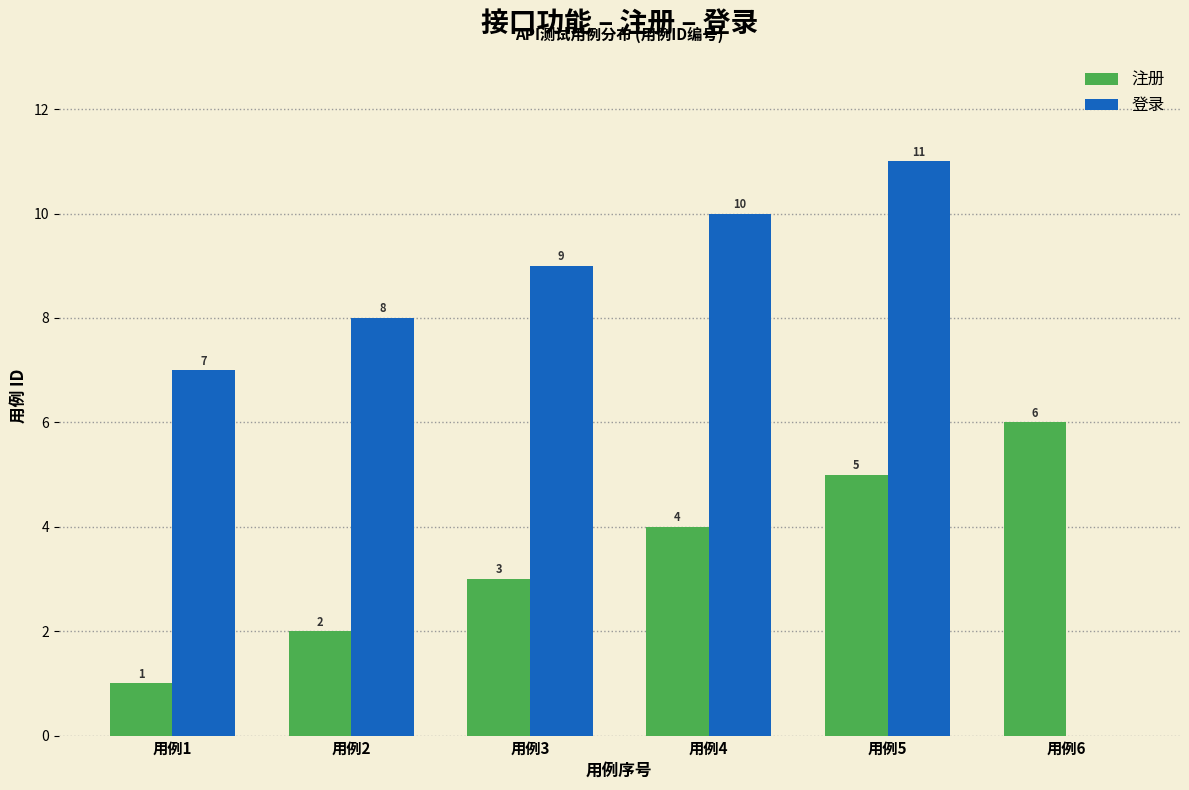

How many distinct data groups are displayed?

2